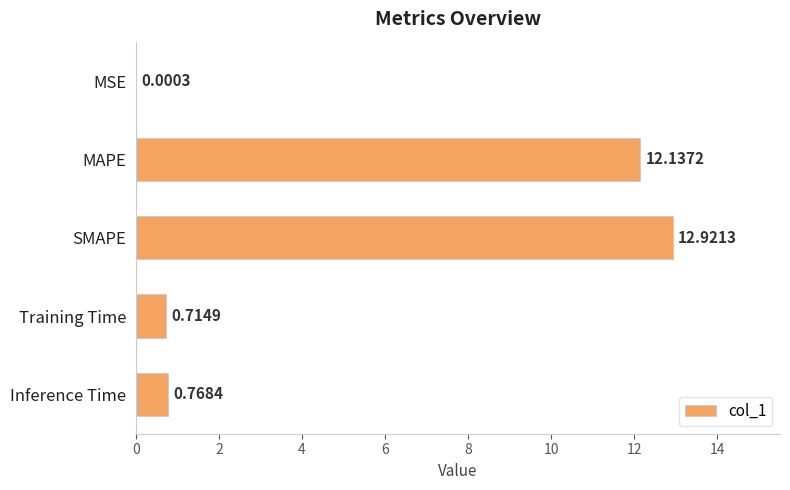

At which label is the value closest to 6?

Inference Time